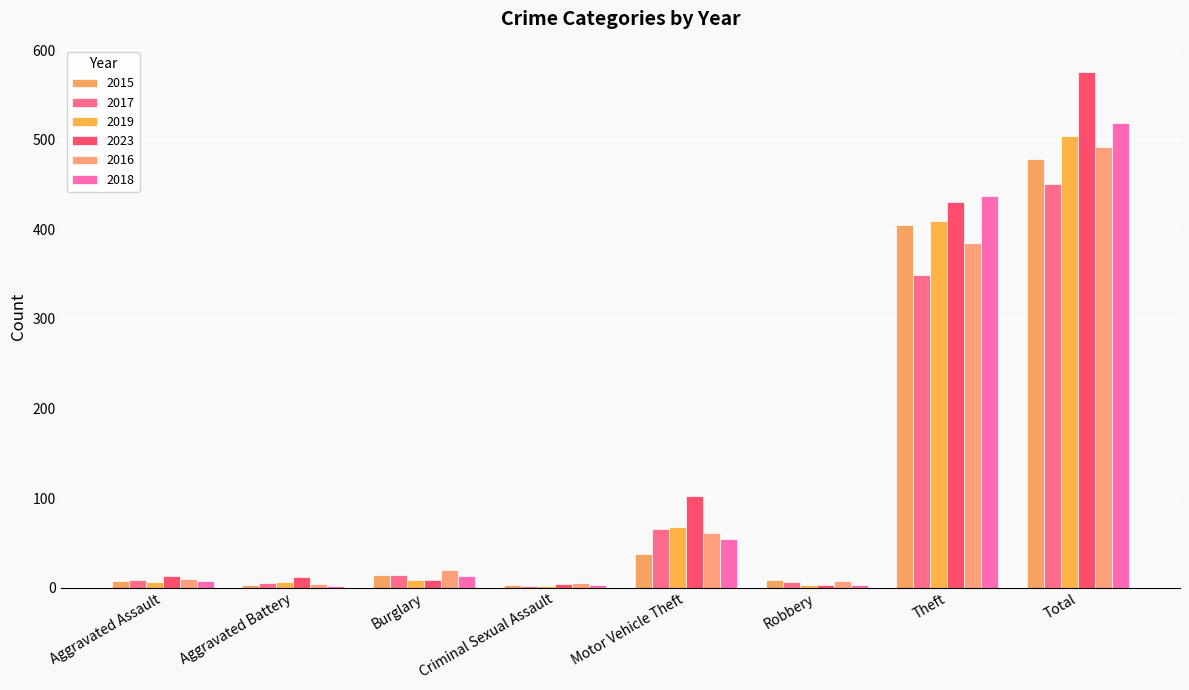

Which category has the highest value across all series?

Total